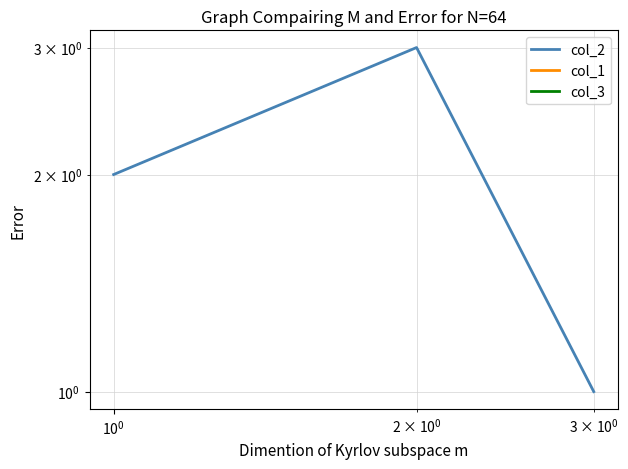

What is the minimum value for col_2?

1